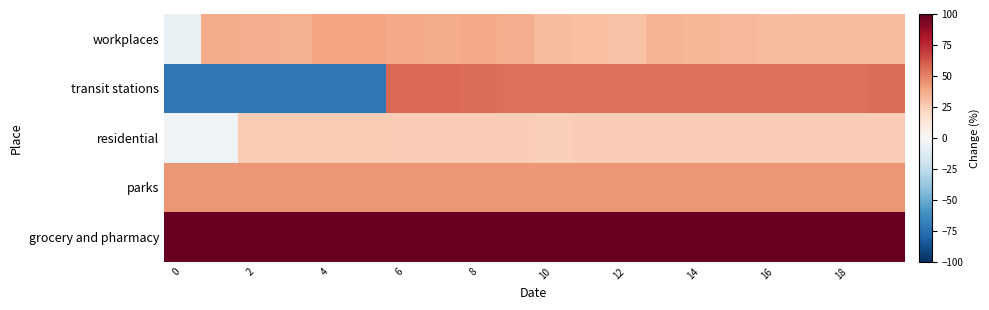

Reading left to right, transcribe all the data shown in this chart.

workplaces: -7.7	37.1	36.2	35.4	39.6	39.2	38.1	36.9	37.7	36.2	31.9	30.0	29.2	34.2	33.1	32.7	31.2	31.5	31.9	31.5
transit stations: -71.8	-71.8	-71.8	-71.8	-71.8	-71.8	56.8	56.4	55.9	55.4	54.9	54.9	54.9	54.9	54.9	55.0	55.1	55.2	55.3	55.8
residential: -3.7	-3.7	25.7	25.5	25.3	25.1	24.9	24.7	24.5	24.3	24.2	24.3	24.5	24.6	24.6	24.7	24.7	24.7	24.8	24.8
parks: 43.9	43.9	43.9	43.9	43.9	43.9	43.9	43.9	43.9	43.9	43.9	43.9	43.9	43.9	43.9	43.9	43.9	43.9	43.9	43.9
grocery and pharmacy: 99.6	99.6	99.6	99.6	99.6	99.6	99.6	99.6	99.6	99.6	99.6	99.6	99.6	99.6	99.6	99.6	99.6	99.6	99.6	99.6